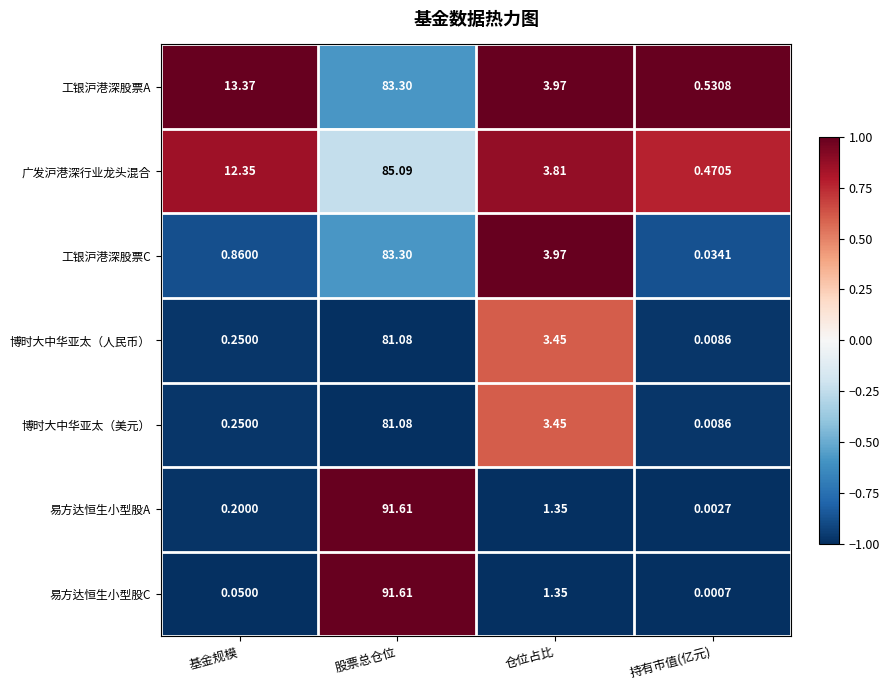

At which category is the sum across all series the highest?

股票总仓位